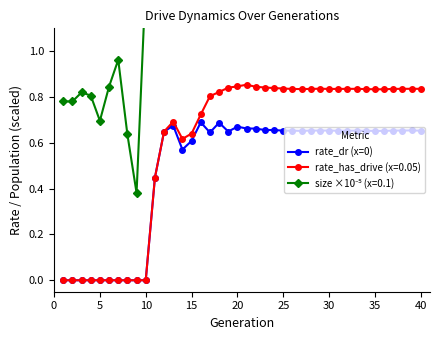

How many interior local peaks (higher than both neighbors) does the data have?

9